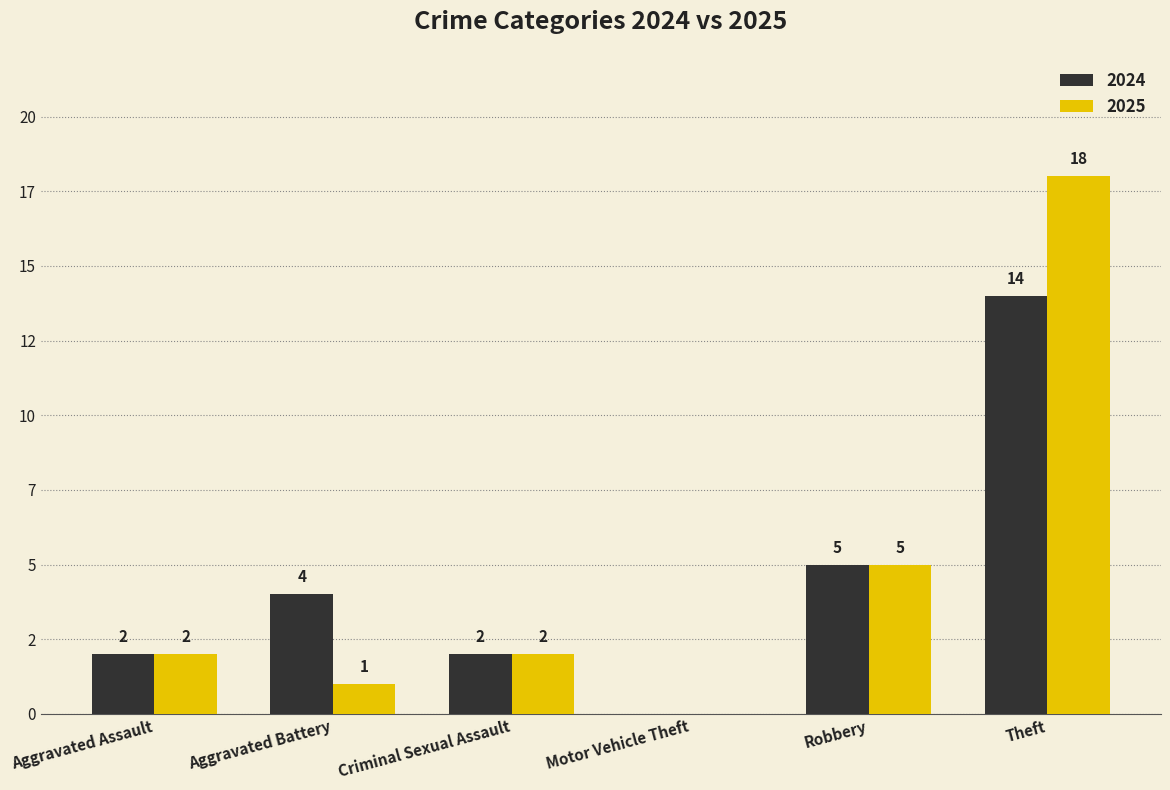

At which label does 2024 reach its peak?

Theft